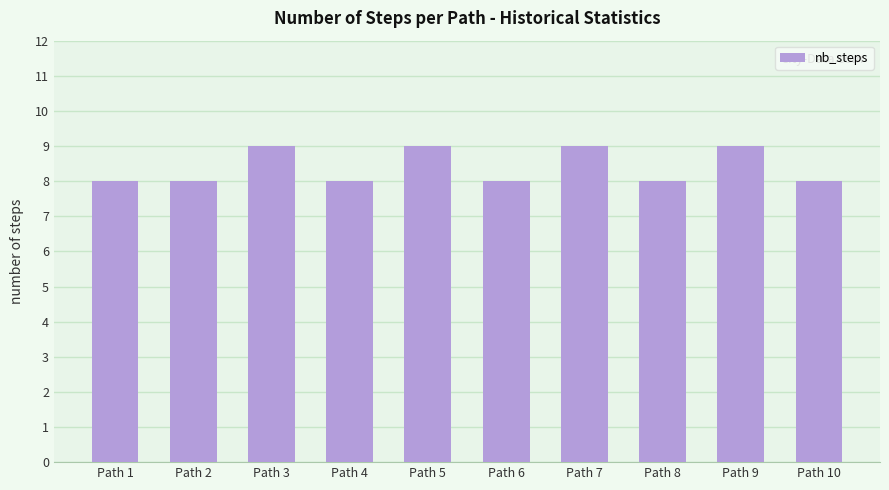

What is the change in value from Path 6 to Path 9?

+1